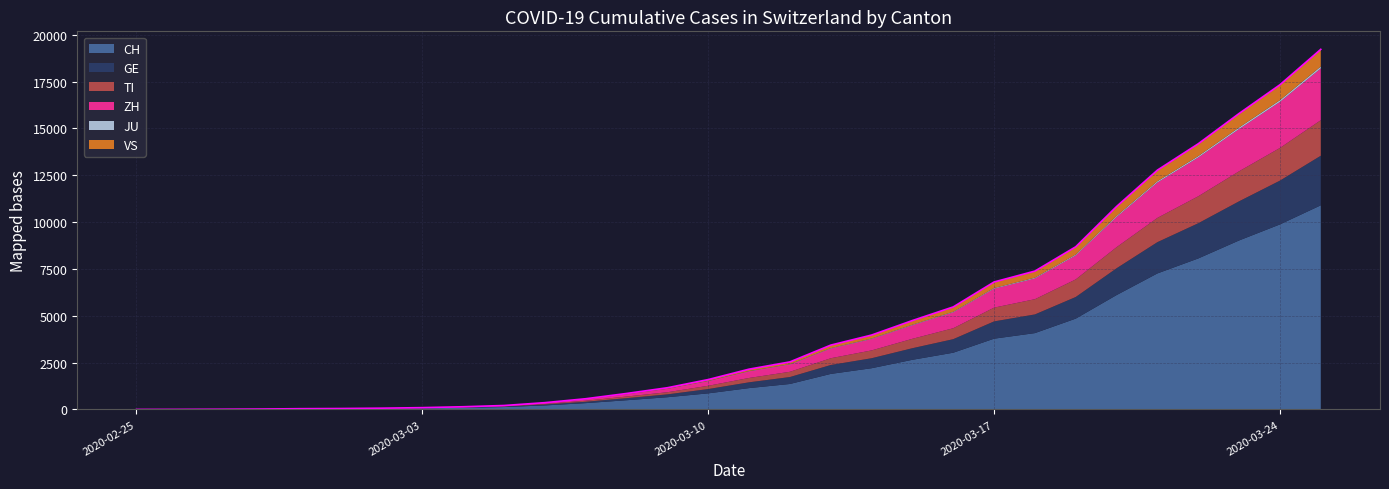

What is the total value across all series at 2020-03-12?

2538